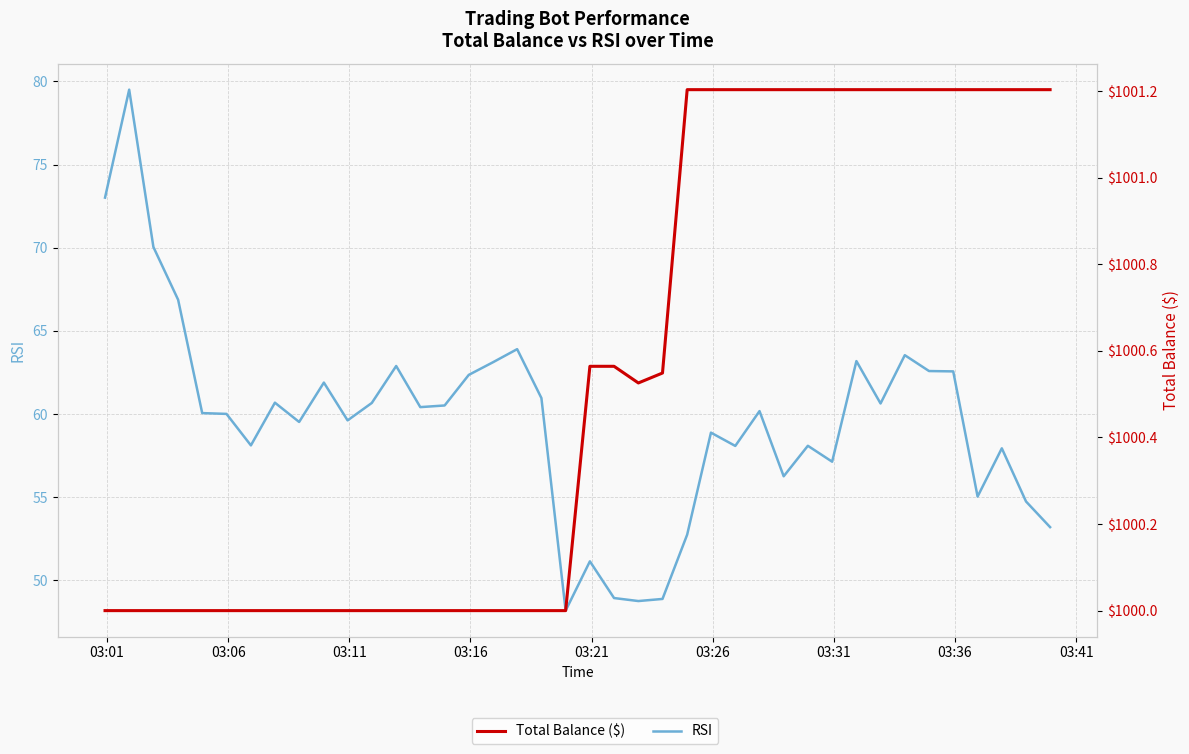

Does the chart have visible grid lines?

Yes